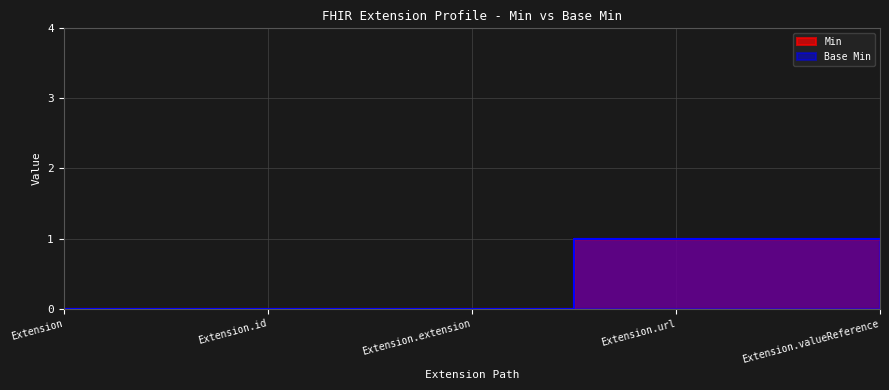

At which category does the chart reach its minimum across all series?

Extension